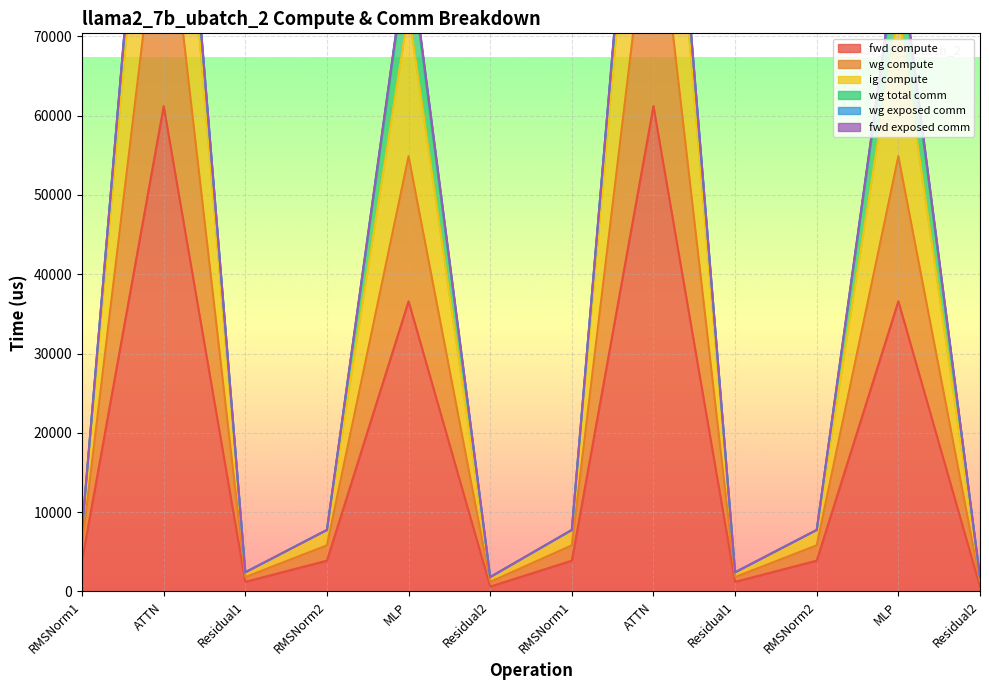

The ig compute series shows 3012.9 at Residual1. True or false?

False